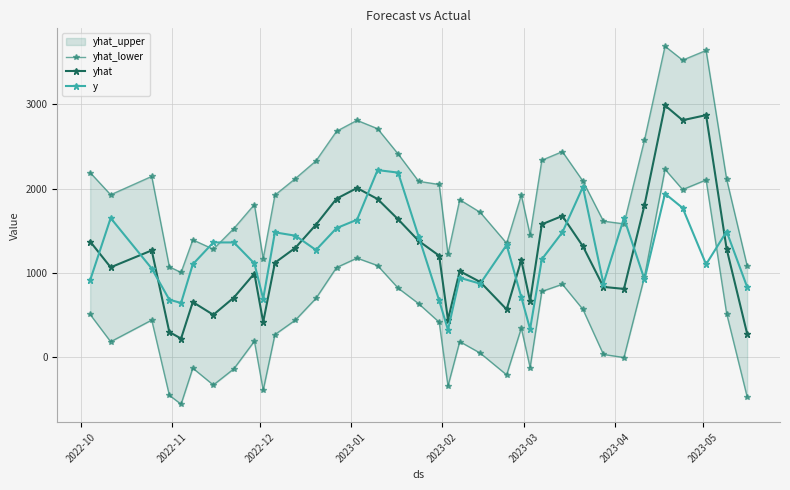

What is the difference between the second highest and minimum values in the yhat series?

2656.0